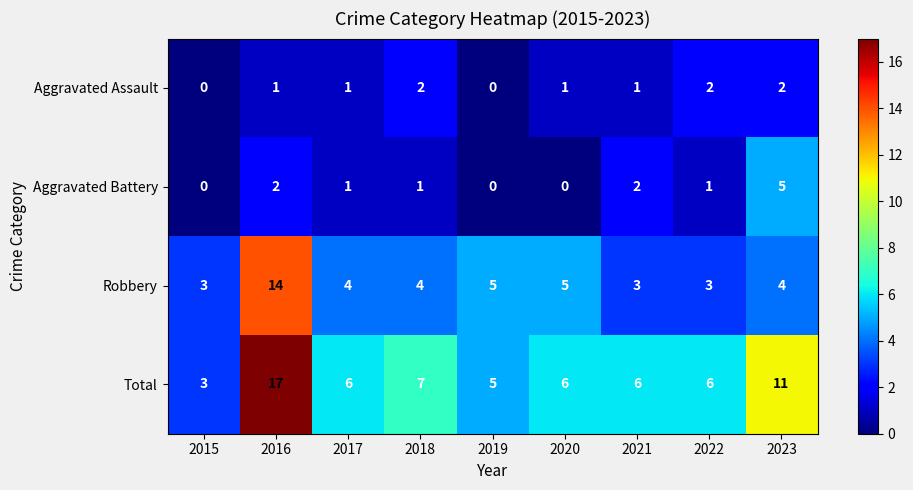

How many values in the Total series are below 6?

2